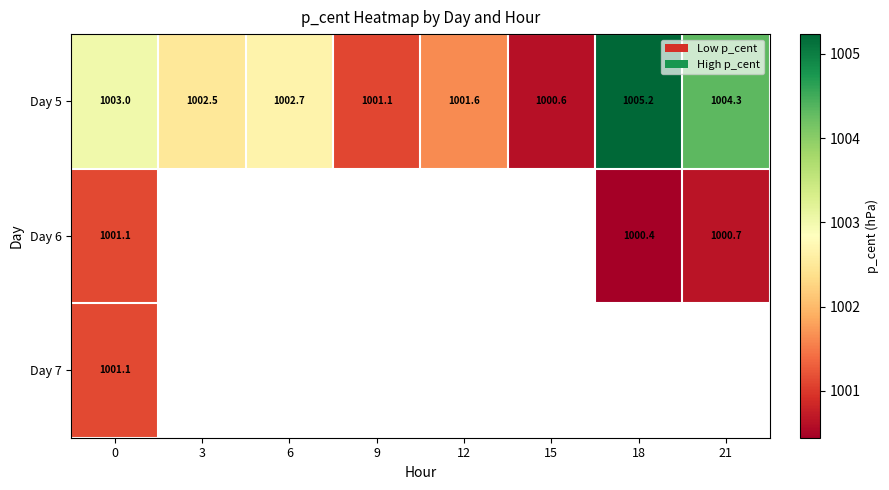

Is the value of Day 5 at 21 greater than the value of Day 6 at 0?

Yes